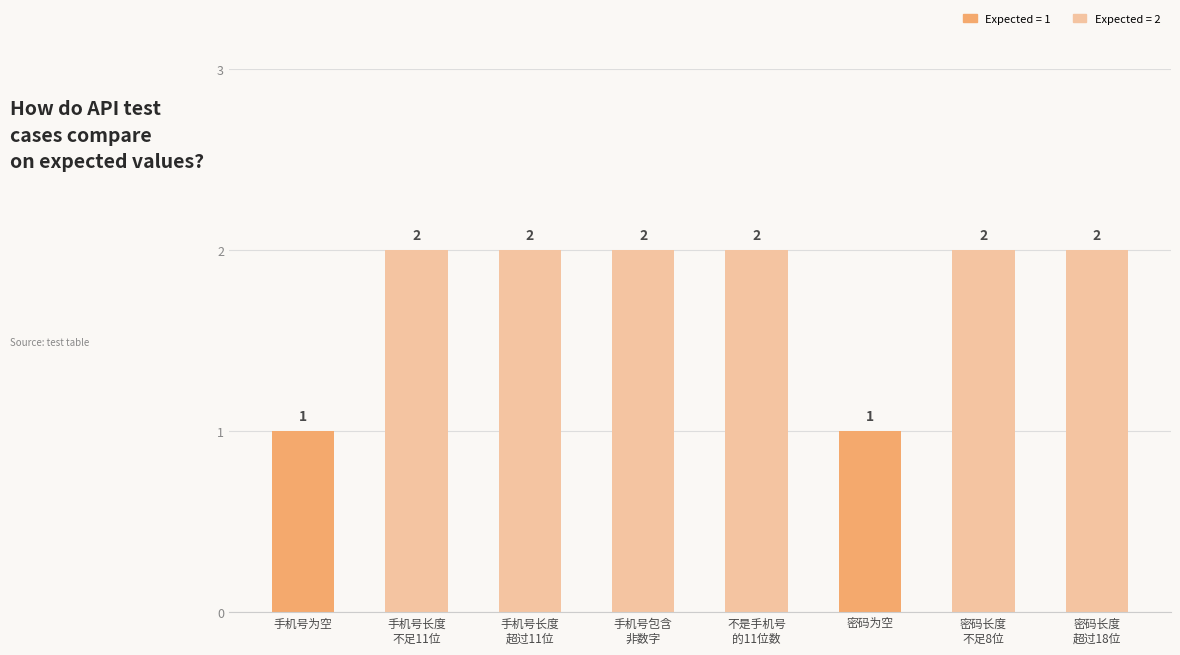

How many bars are there in total?

8